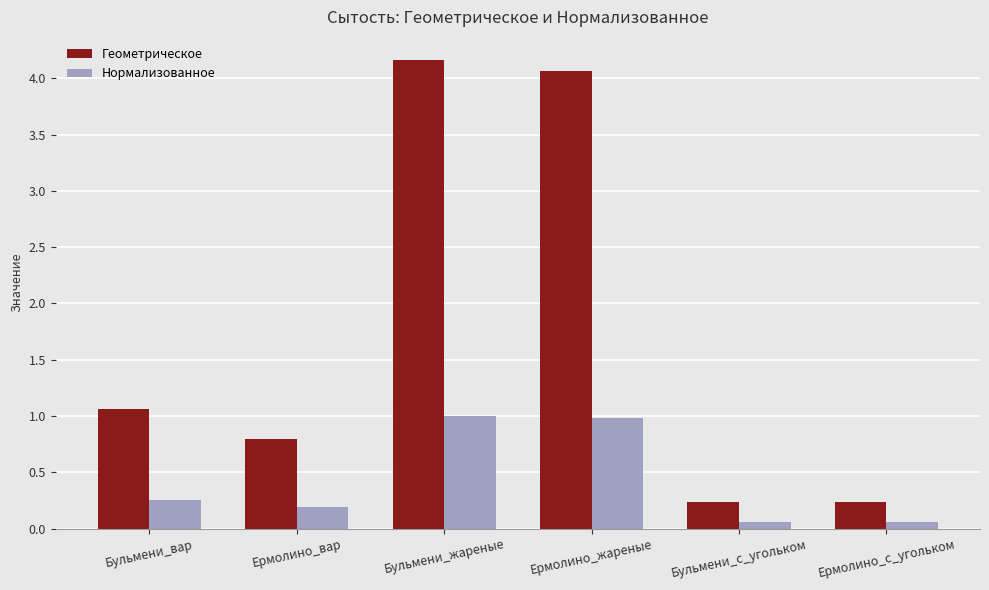

How many bars are there in total?

12